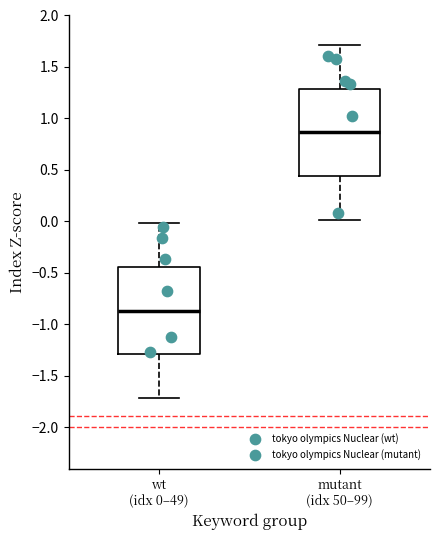

Where is the upper edge of the box for wt (idx 0–49) on the y-axis? The values are not printed on the chart, so give them approximately, as read against the axis.

-0.45